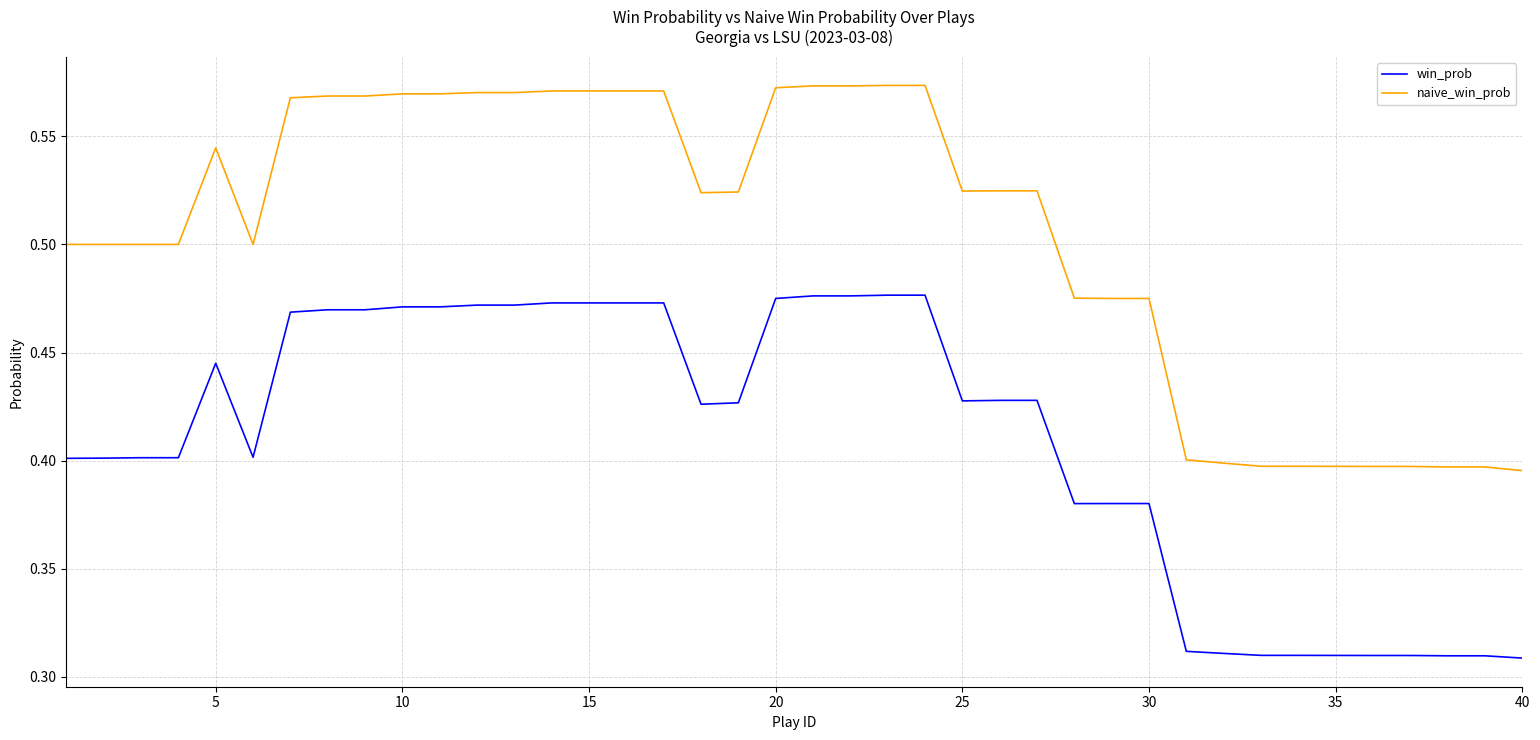

Which series has the largest total across all categories?

naive_win_prob